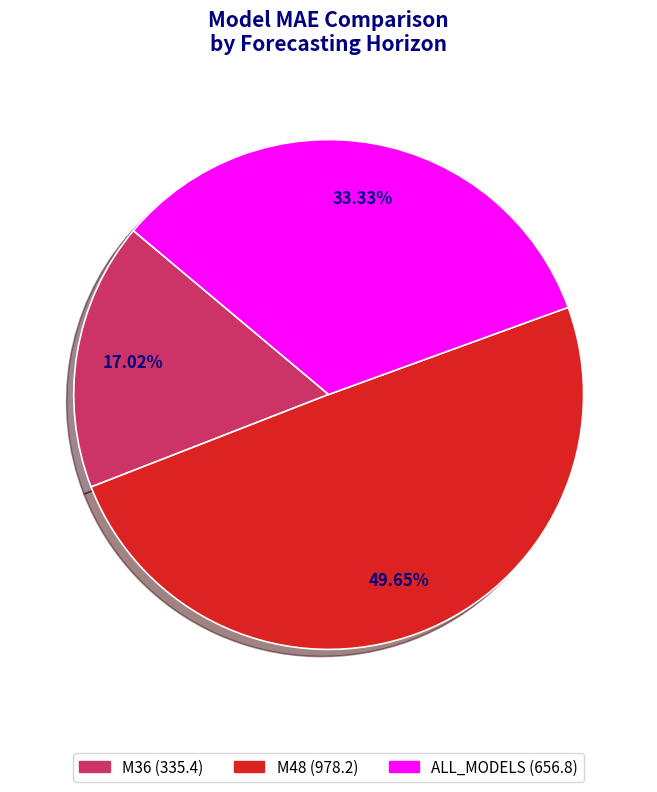

How many segments does this pie chart have?

3